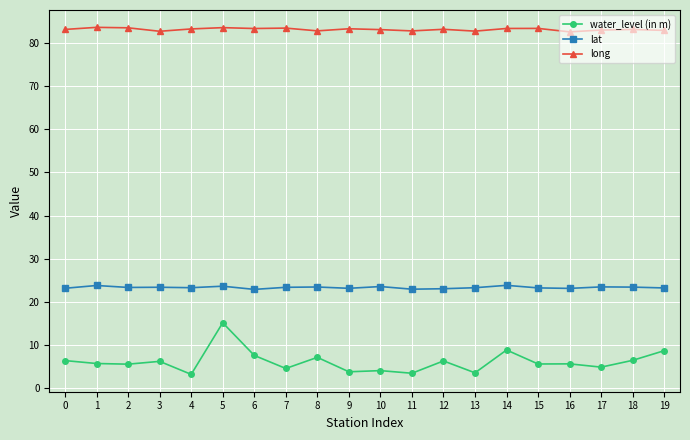

What is the difference between the highest and lowest values at 0?

76.9